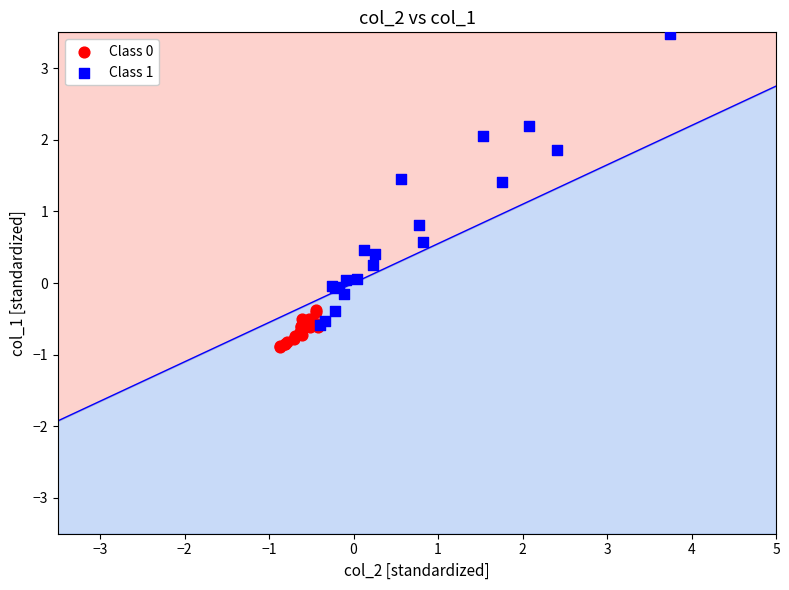

Which series contains the highest Y value?

Class 1